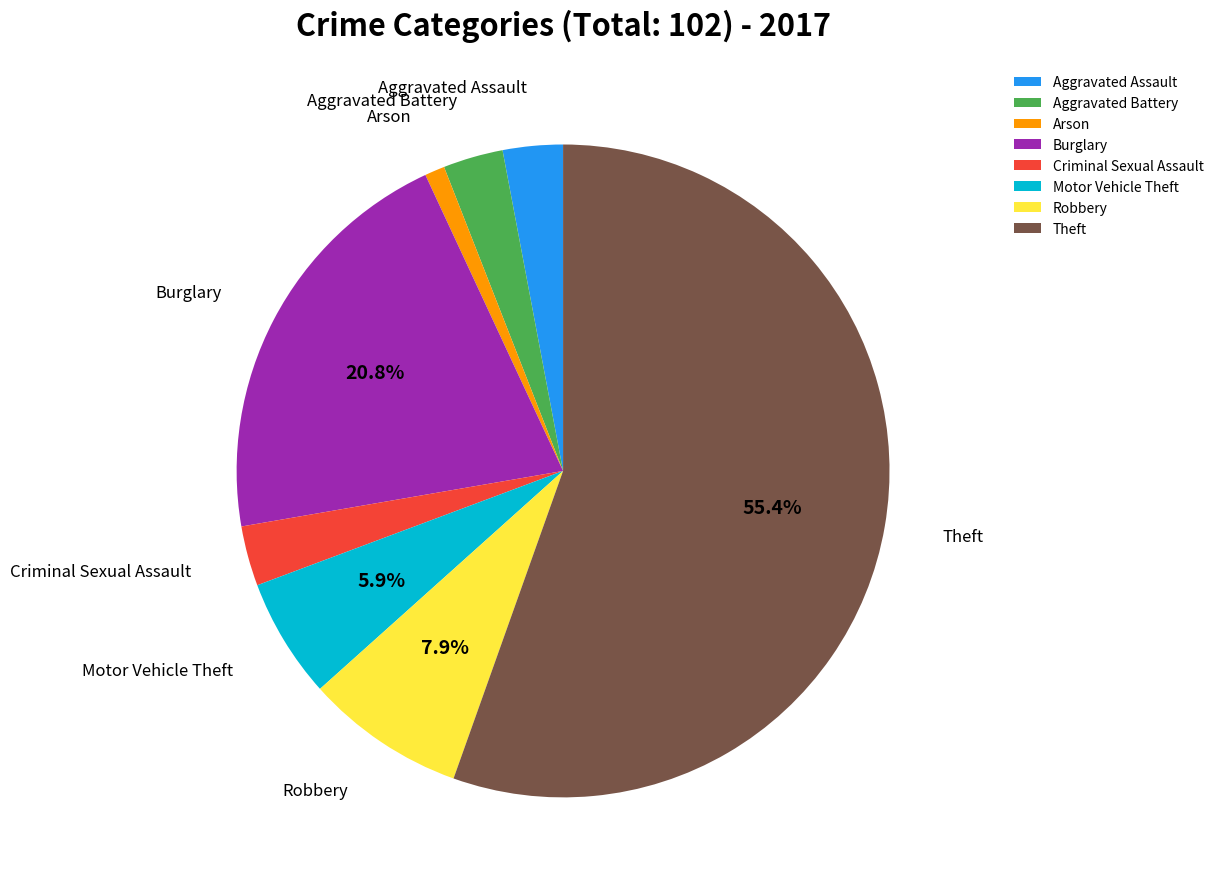

Does Aggravated Battery account for over 50% of the chart?

No